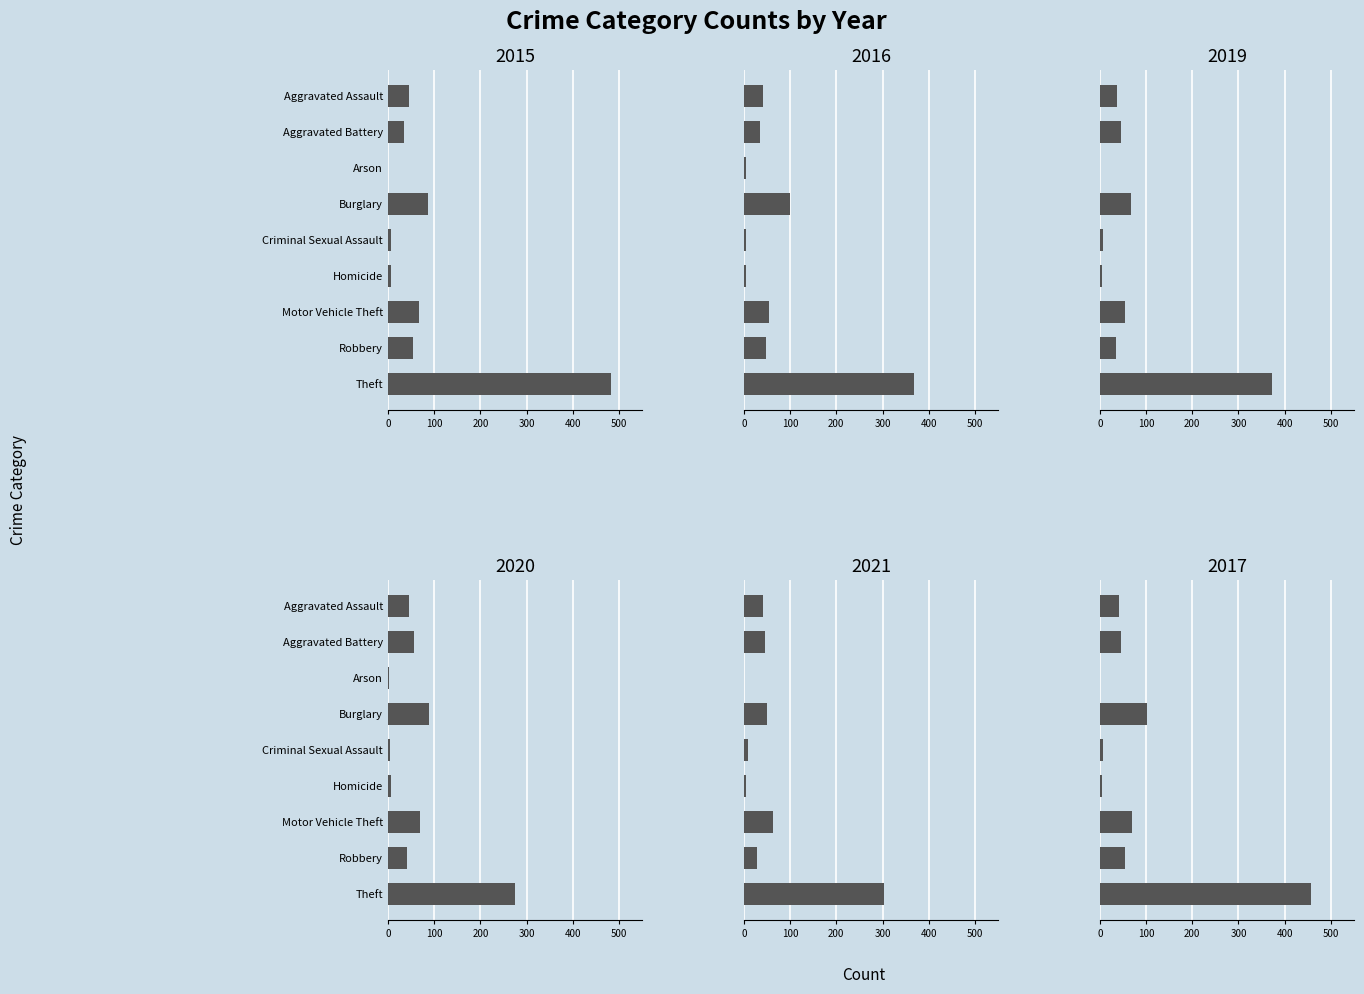

Reading left to right, transcribe all the data shown in this chart.

2015: 45	35	1	86	7	6	68	54	483
2016: 41	34	4	99	4	4	55	48	367
2019: 38	46	0	68	6	5	54	36	373
2020: 45	56	2	89	4	7	70	41	274
2021: 42	45	1	49	8	4	62	29	303
2017: 42	46	1	103	6	4	70	55	456